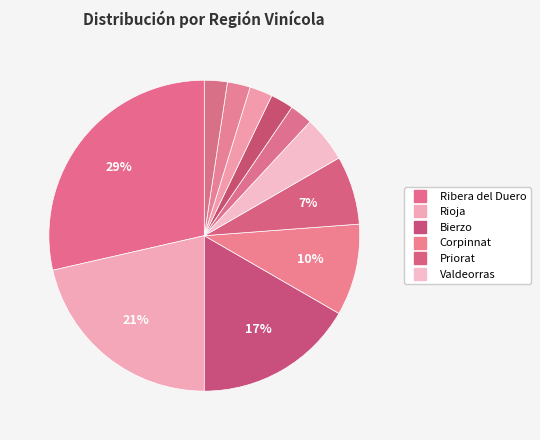

To the nearest percent, what is the difference between the largest and smallest slice percentages?

26%